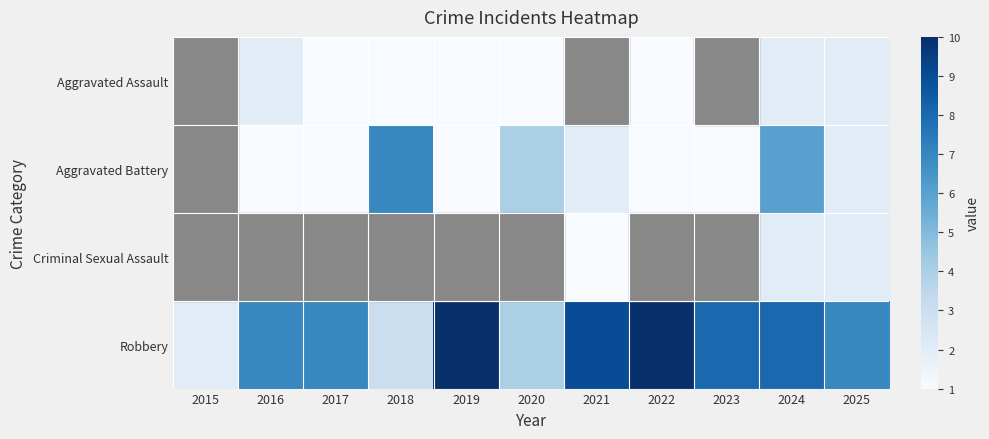

The value of Aggravated Assault at 2019 is 1.0. True or false?

True